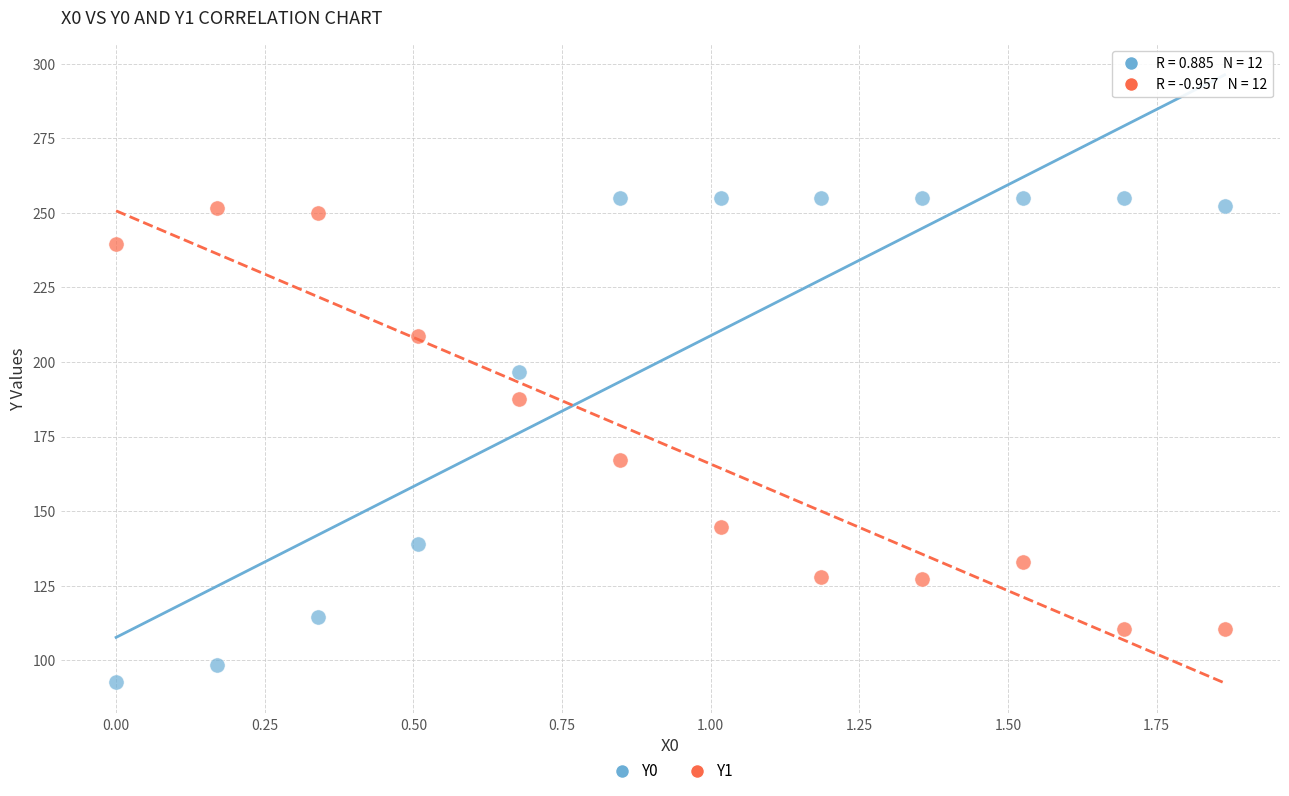

What is the X range (max minus min) for the scatter plot?

1.9